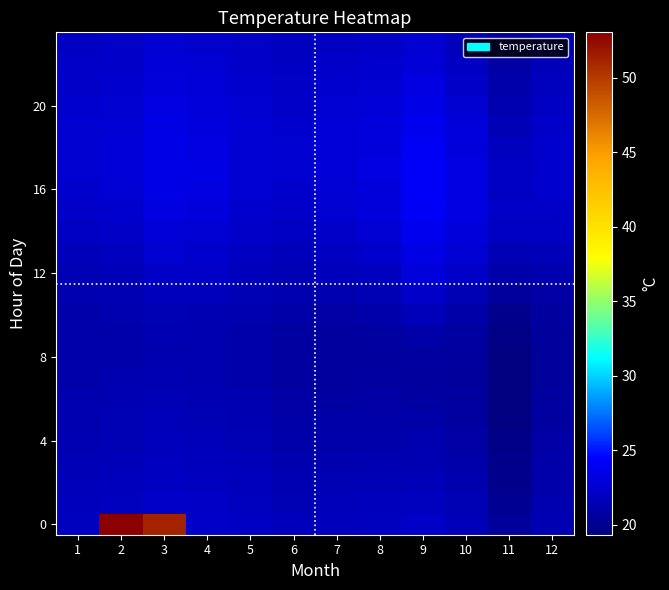

At which category does the chart reach its minimum across all series?

11